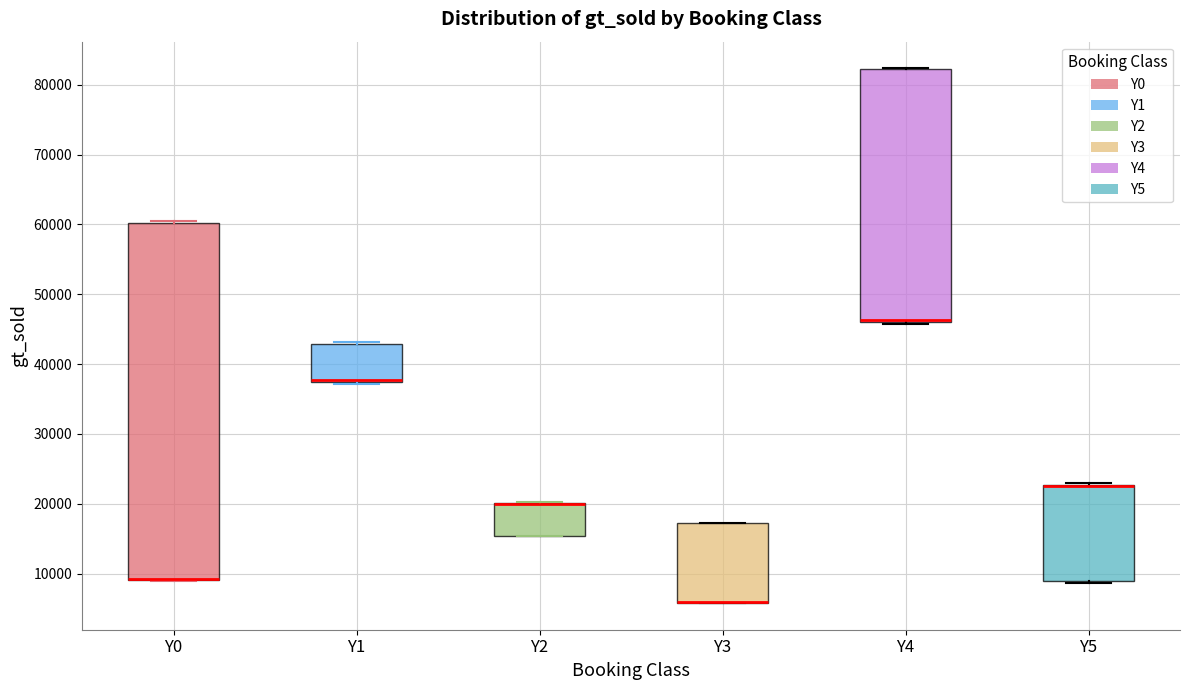

Where is the upper edge of the box for Y3 on the y-axis? The values are not printed on the chart, so give them approximately, as read against the axis.

17000